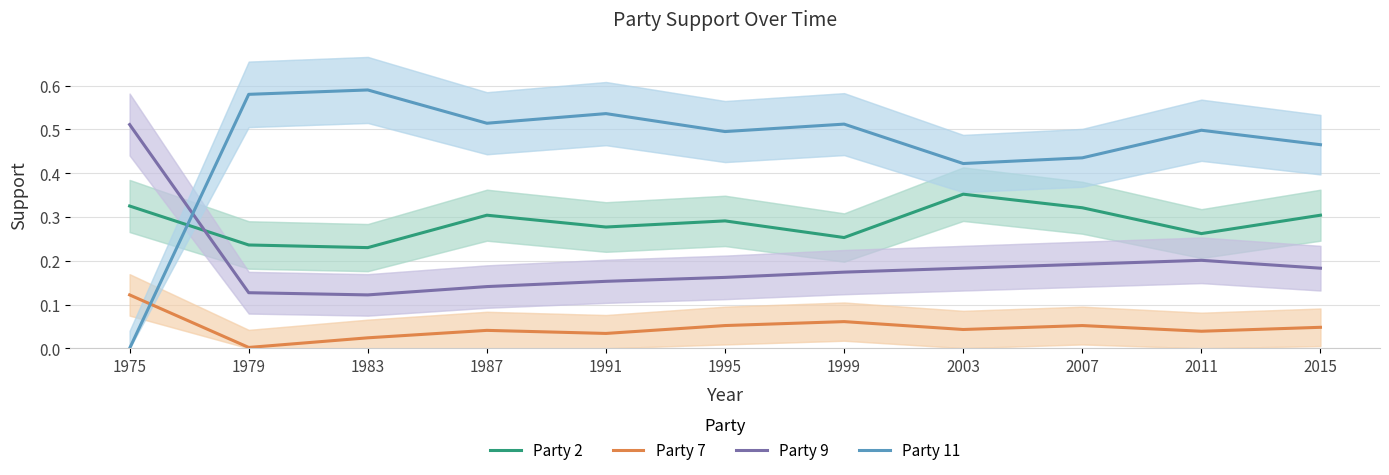

How many lines are shown in the chart?

4